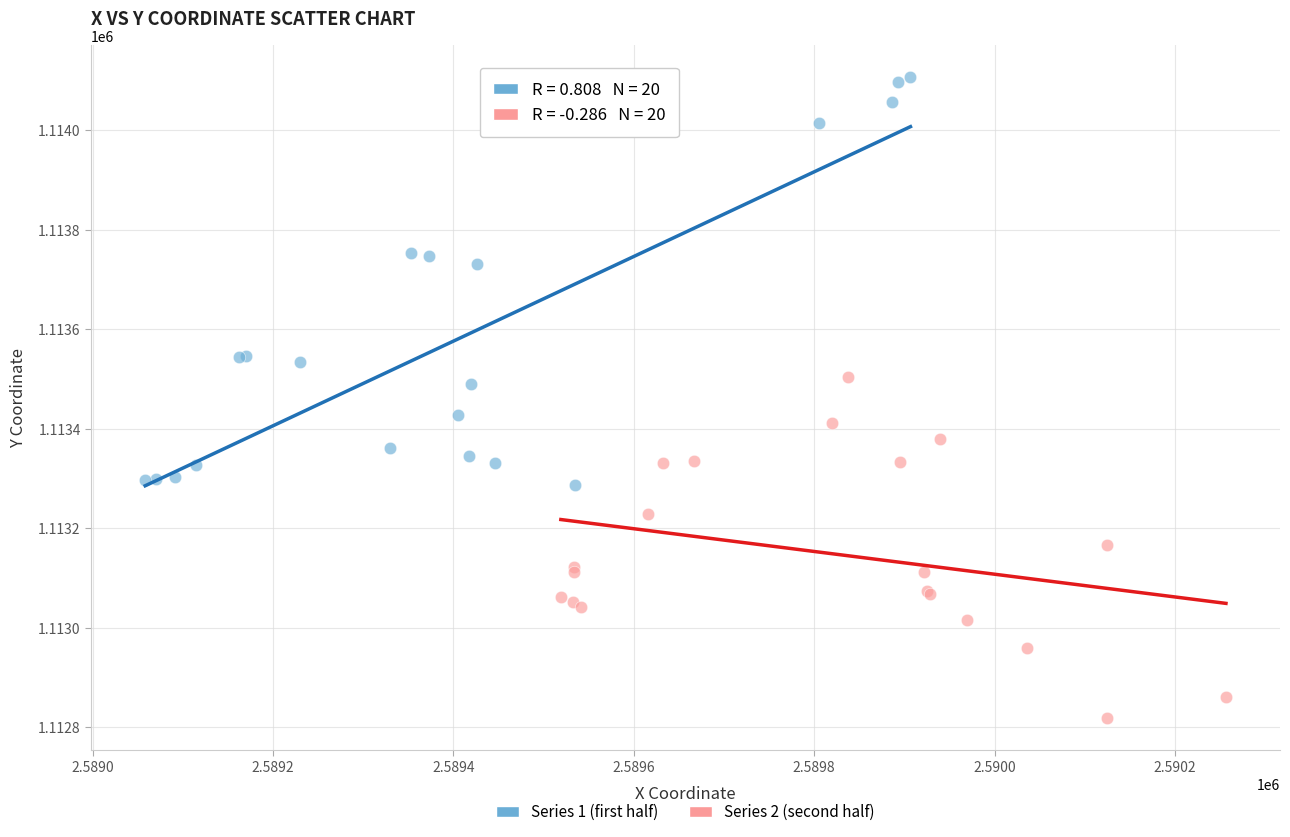

Which series has the widest spread of Y values?

Series 1 (first half)